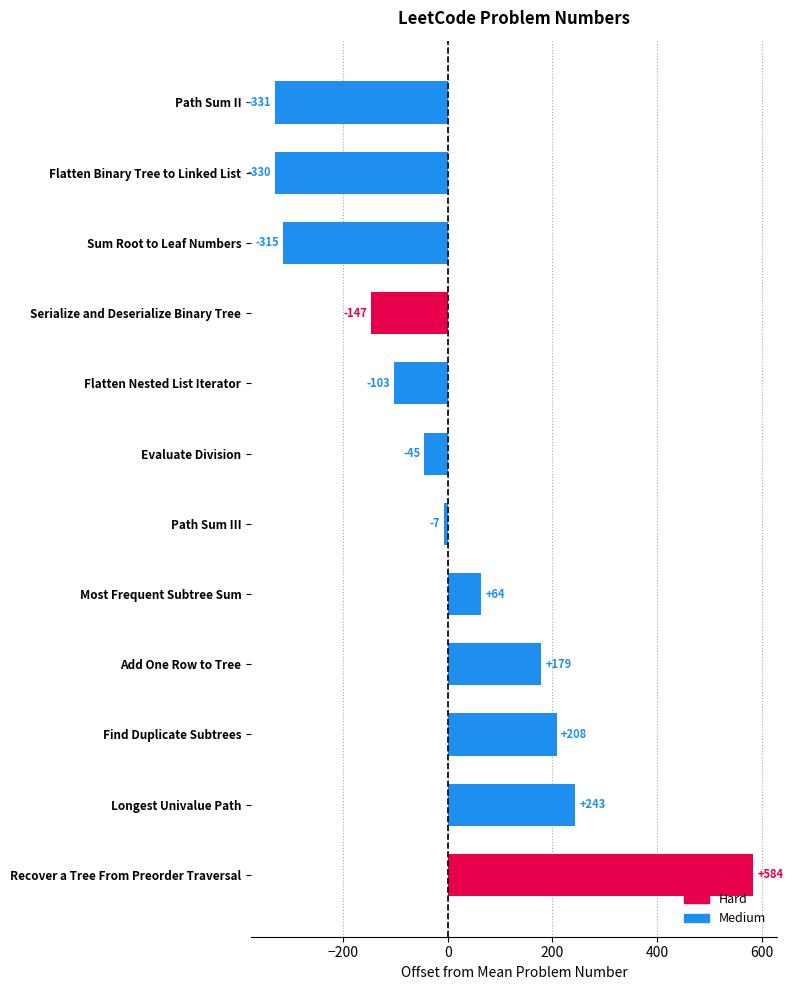

Which label corresponds to the largest value in the chart?

Recover a Tree From Preorder Traversal